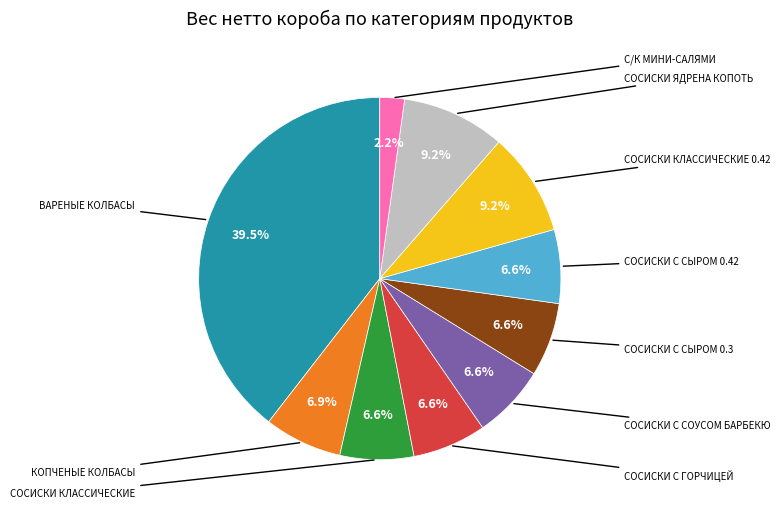

Is there any slice that represents more than half of the pie?

No